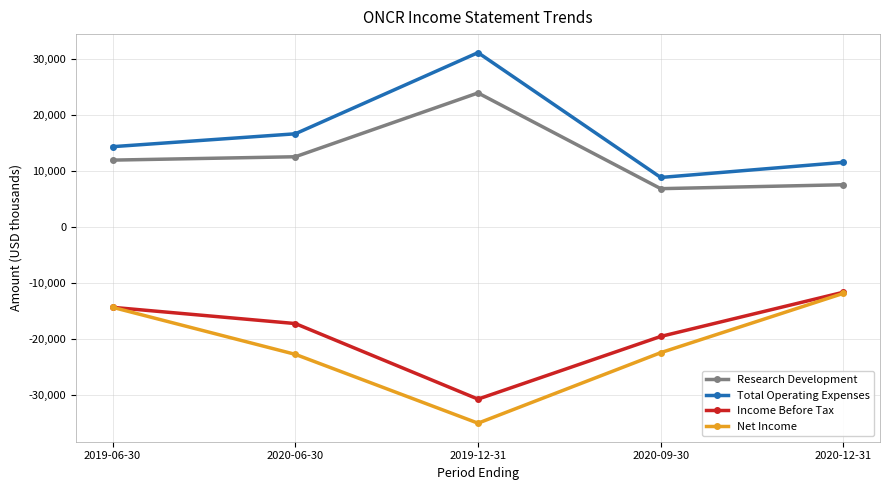

What is the value of the Net Income point at the 3rd from the left?

-35000